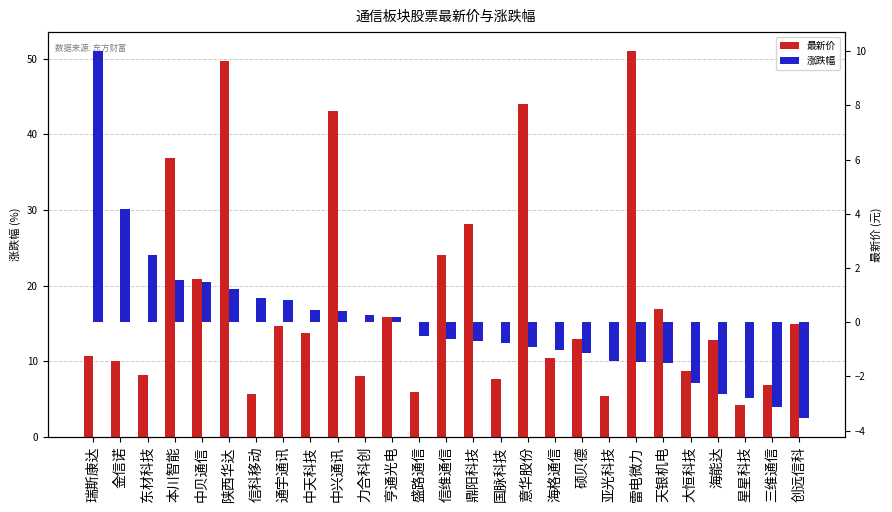

Is the value of 涨跌幅 at 通宇通讯 greater than the value of 最新价 at 亨通光电?

No